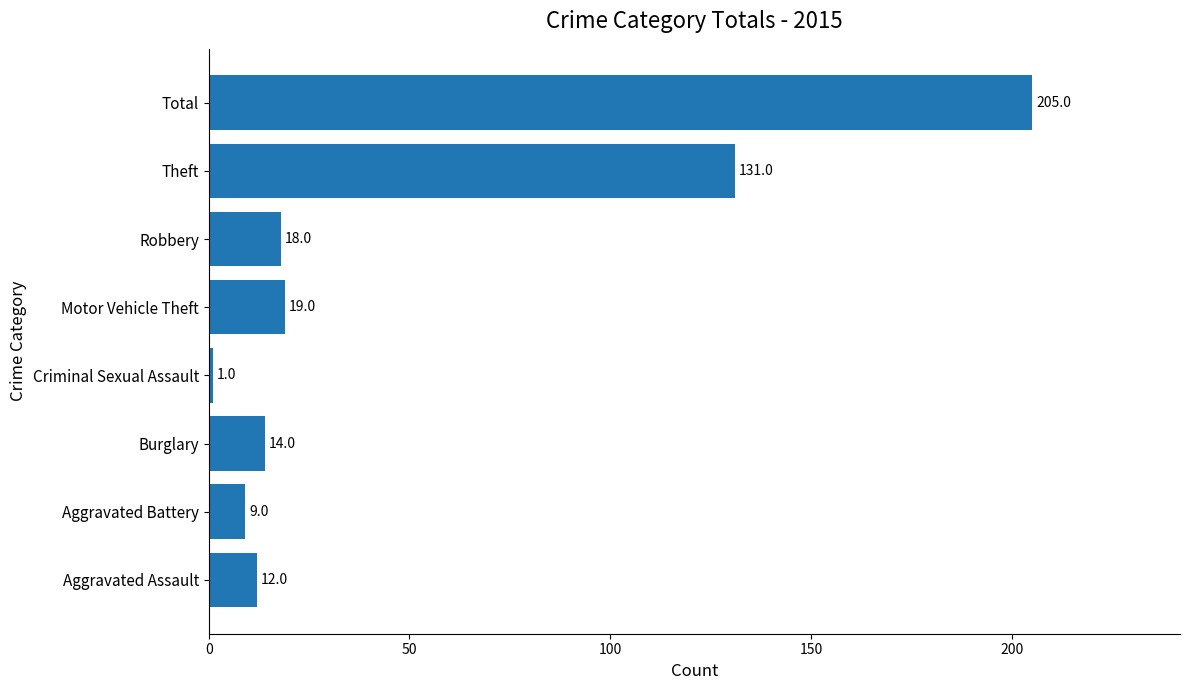

Between Criminal Sexual Assault and Total, which is larger?

Total